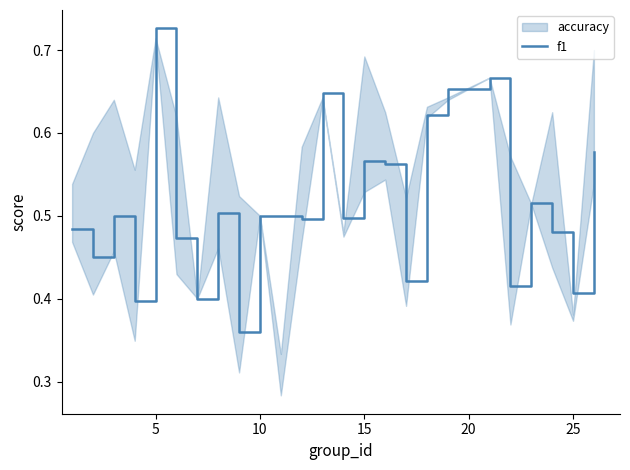

What is the difference between the second highest and second lowest values?

0.3